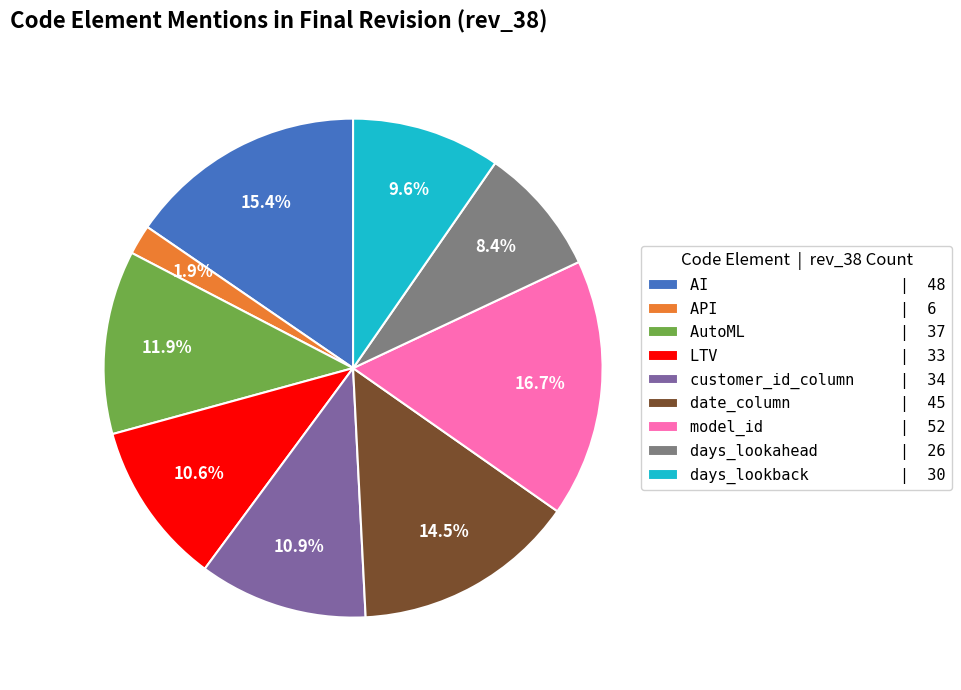

What percentage is the LTV slice, to the nearest percent?

11%